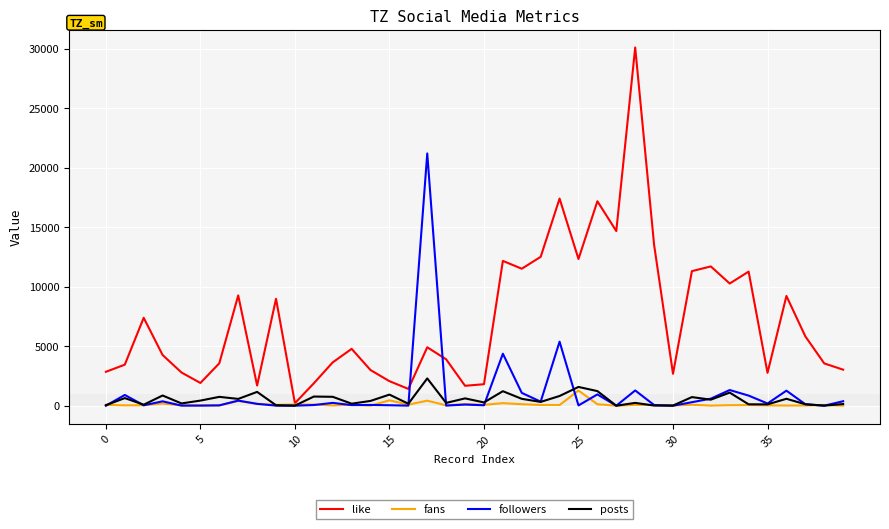

Does the chart display data point markers on the line(s)?

No